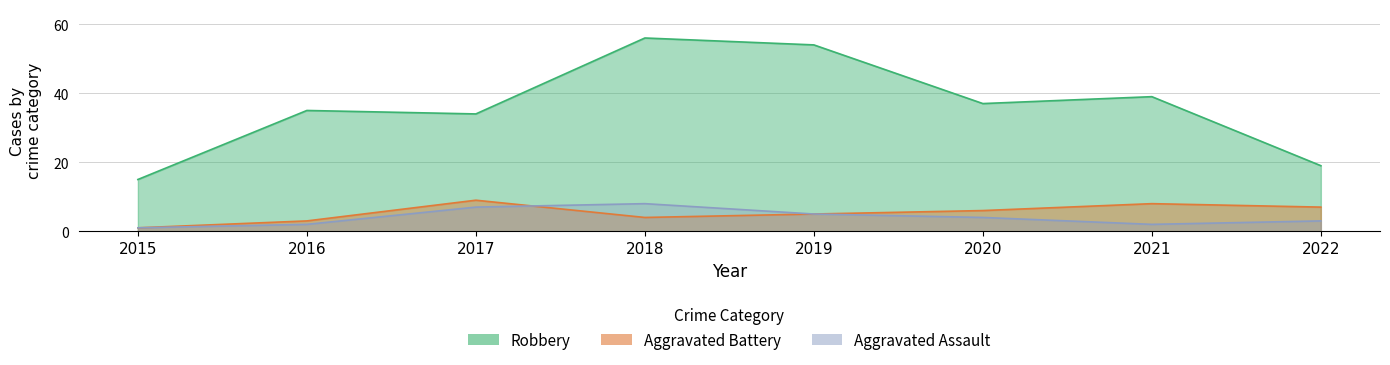

Where is the first local minimum for Aggravated Assault?

2021